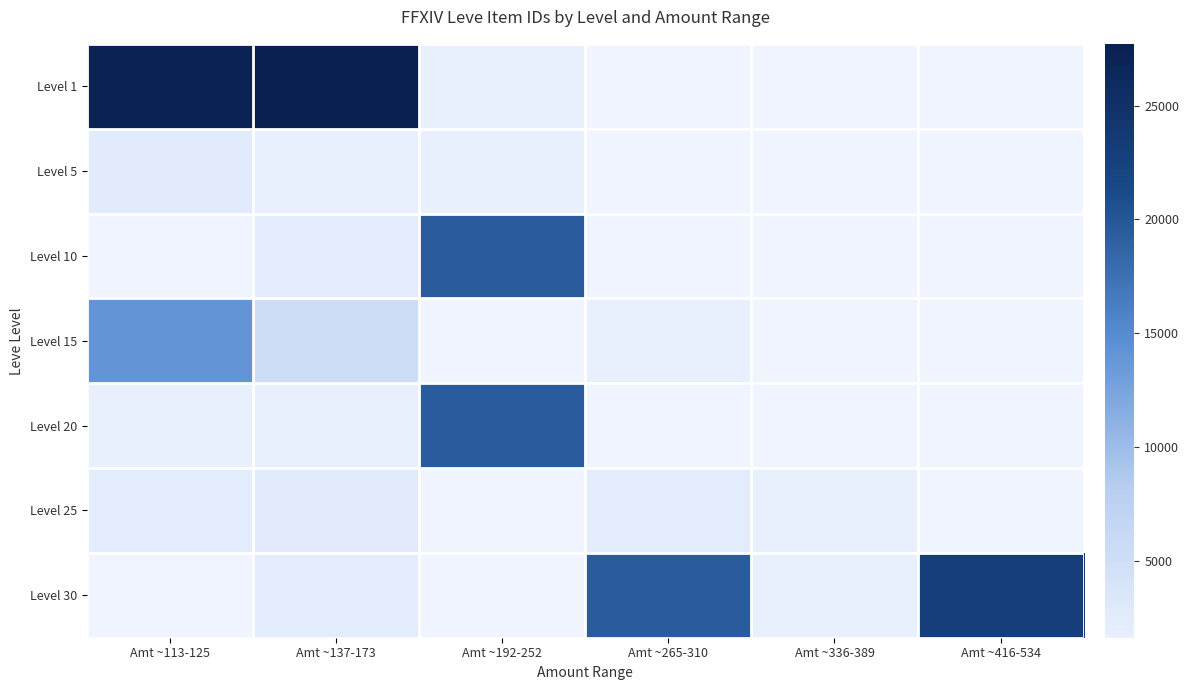

How many categories are shown in the chart?

6